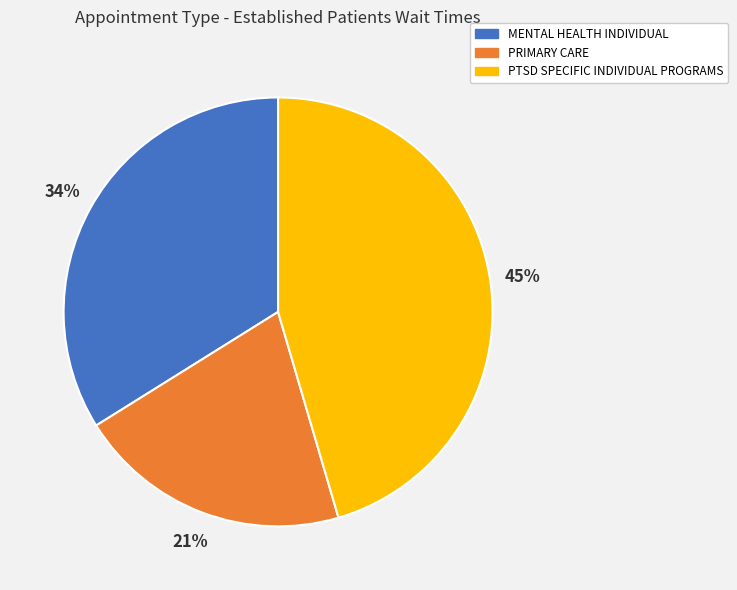

Is MENTAL HEALTH INDIVIDUAL the majority of the pie?

No